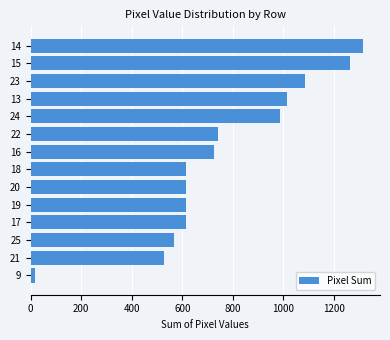

What is the difference between the second highest and minimum values?

1248